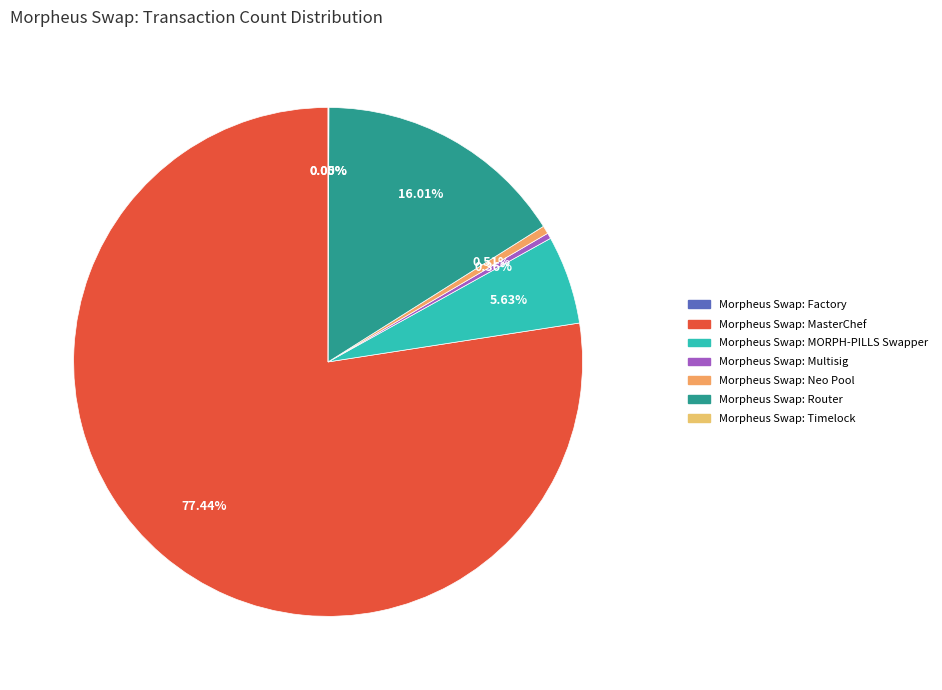

Is it true that Morpheus Swap: Timelock is 12% of the pie?

False